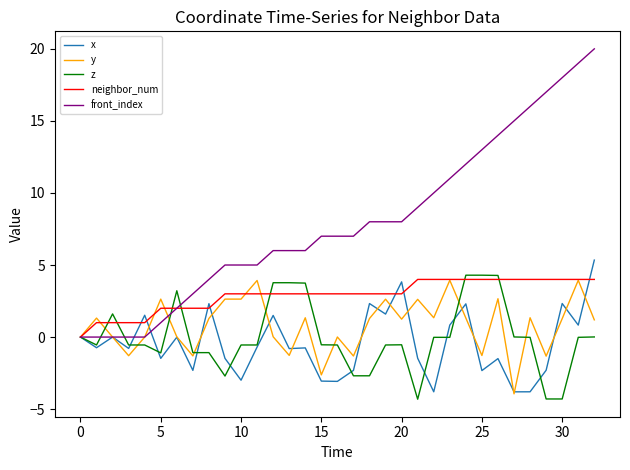

Which series has the largest total across all categories?

front_index